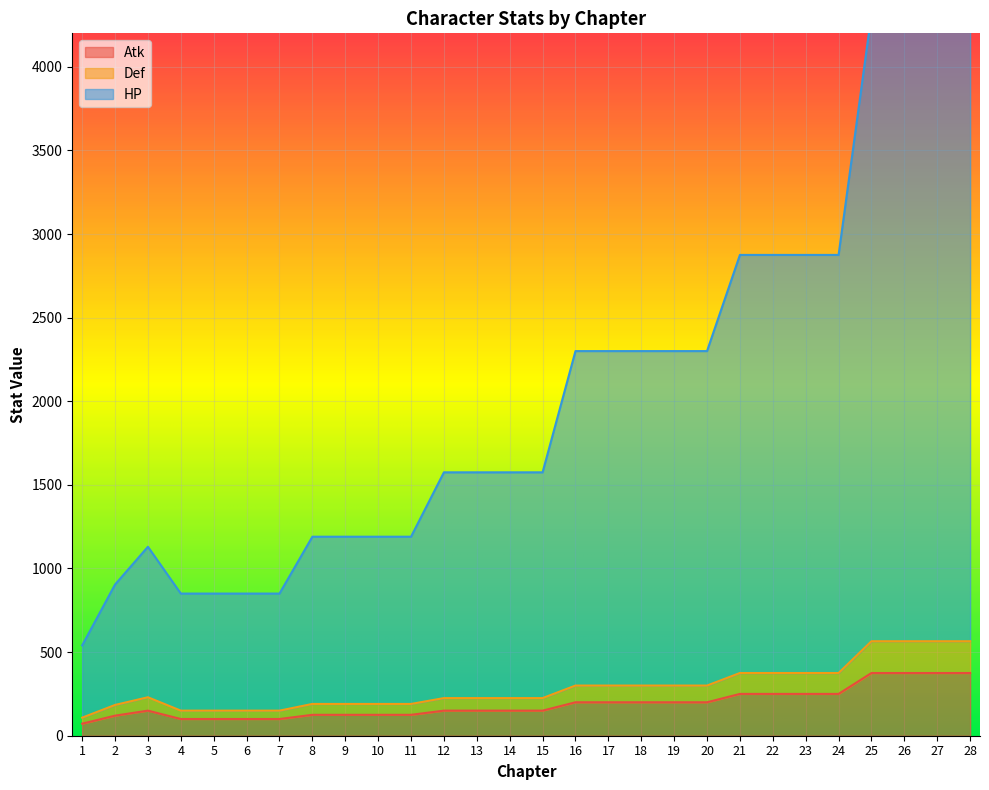

Which series has the largest total across all categories?

HP